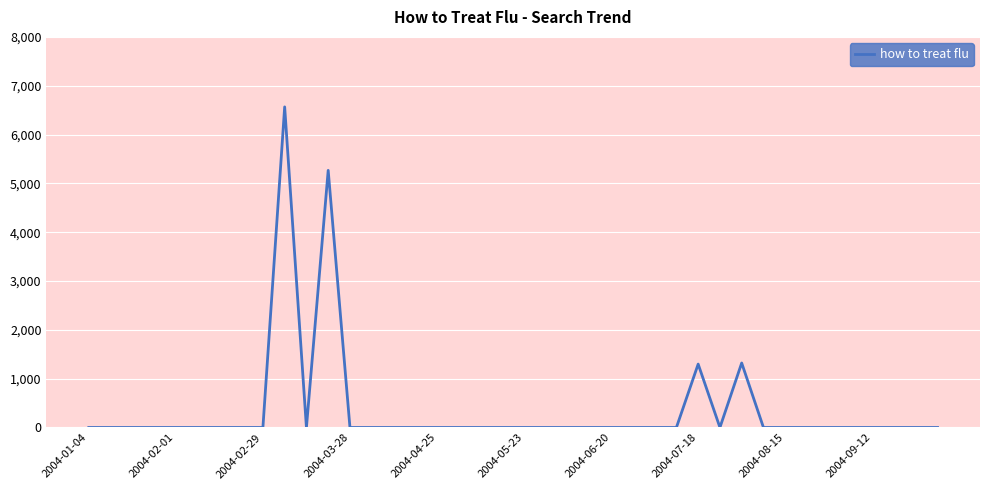

Count the number of categories in the chart.

40